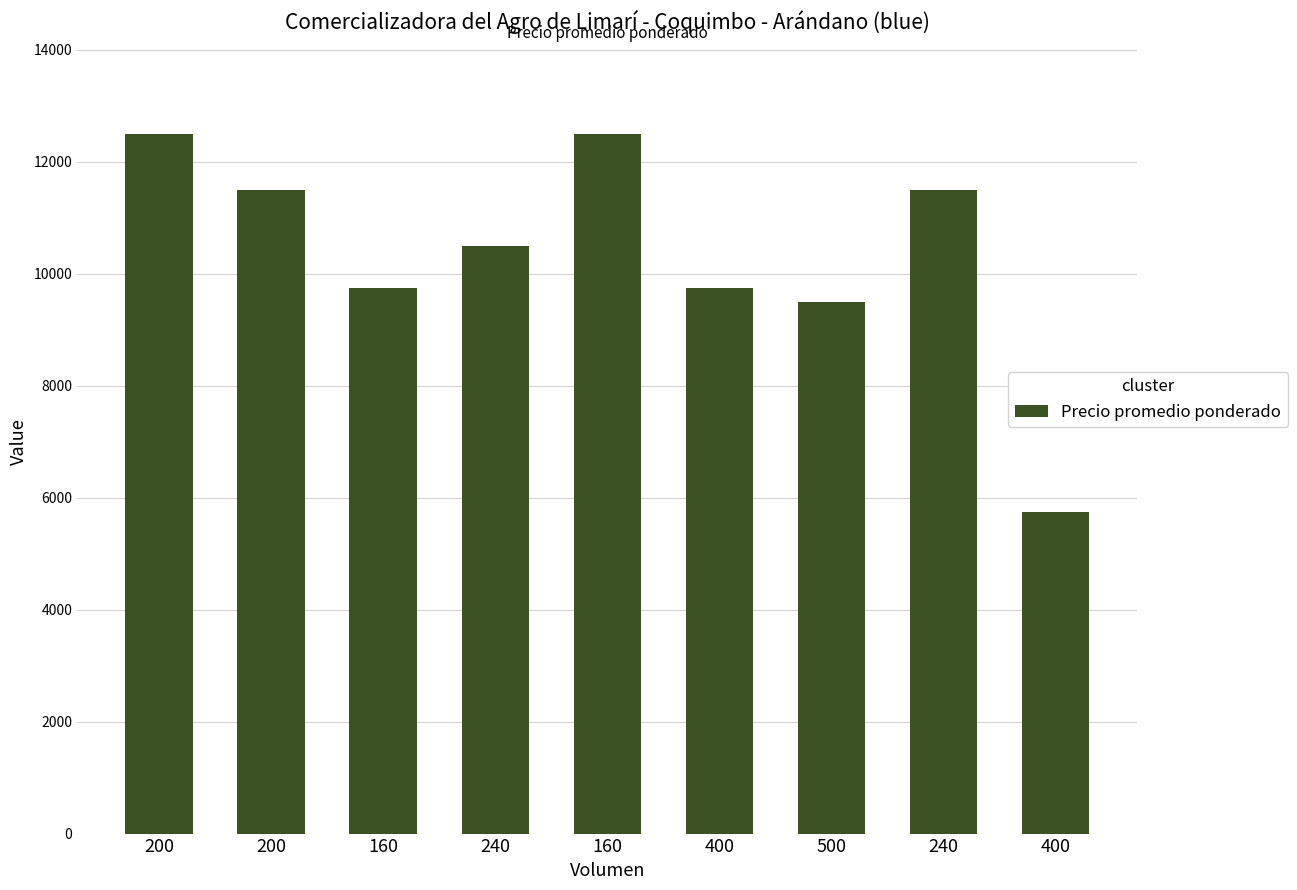

How many bars are there in total?

9